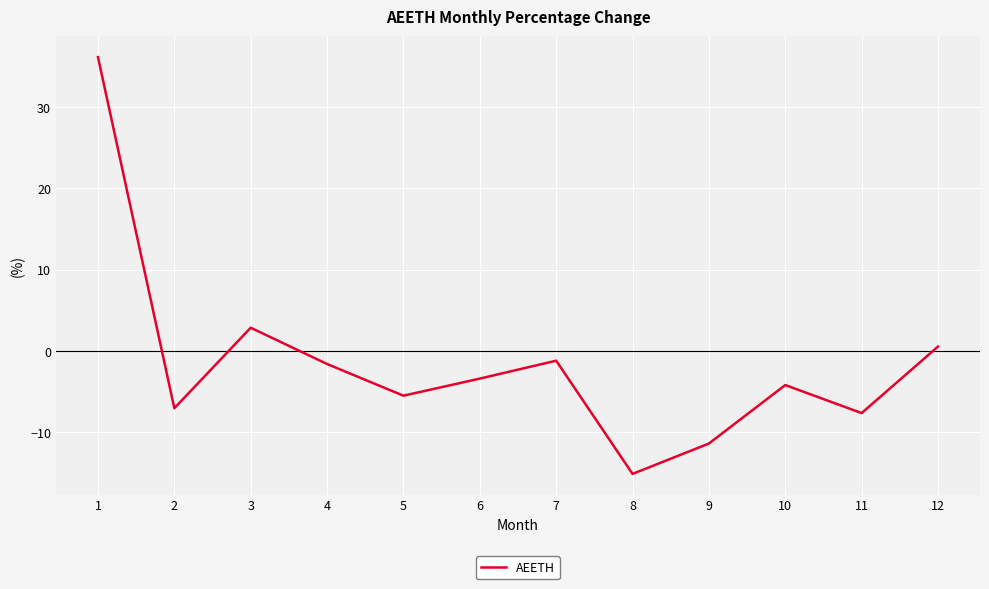

What is the maximum value shown in the chart?

36.2